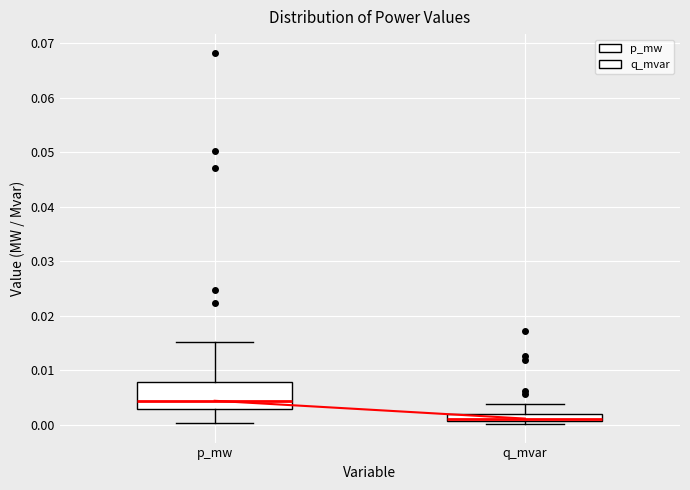

Which box has the lowest median line?

q_mvar